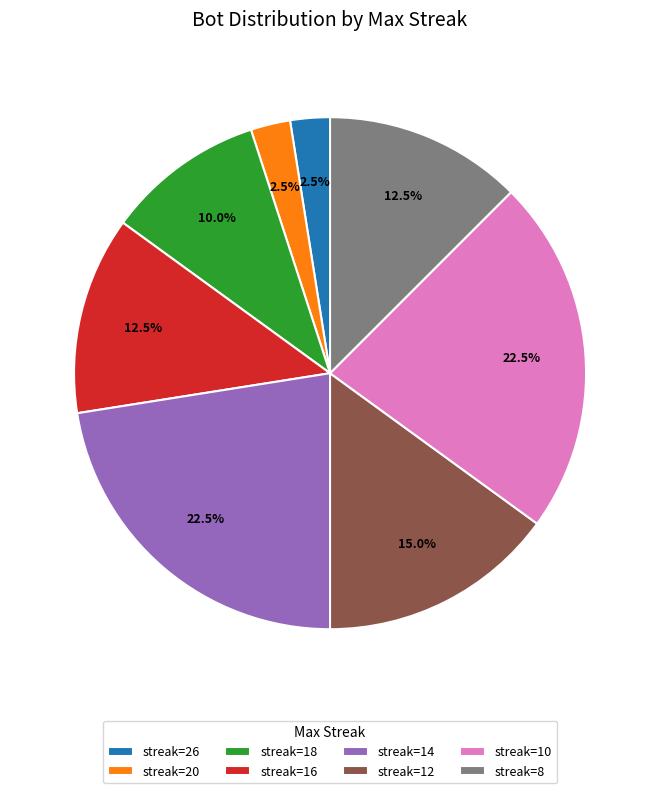

Approximately how many times larger is the value at streak=16 compared to streak=18?

1.2